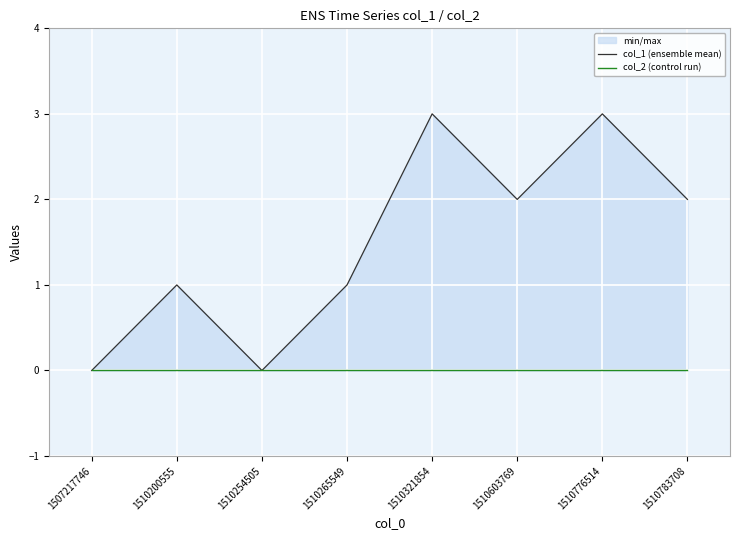

At which label is col_1 (ensemble mean) closest to 1?

1510200555